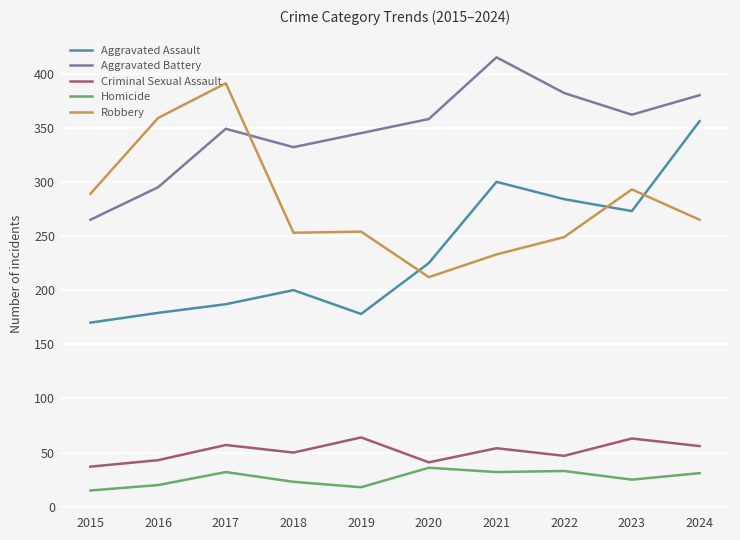

True or false: Homicide and Criminal Sexual Assault cross at least once.

False